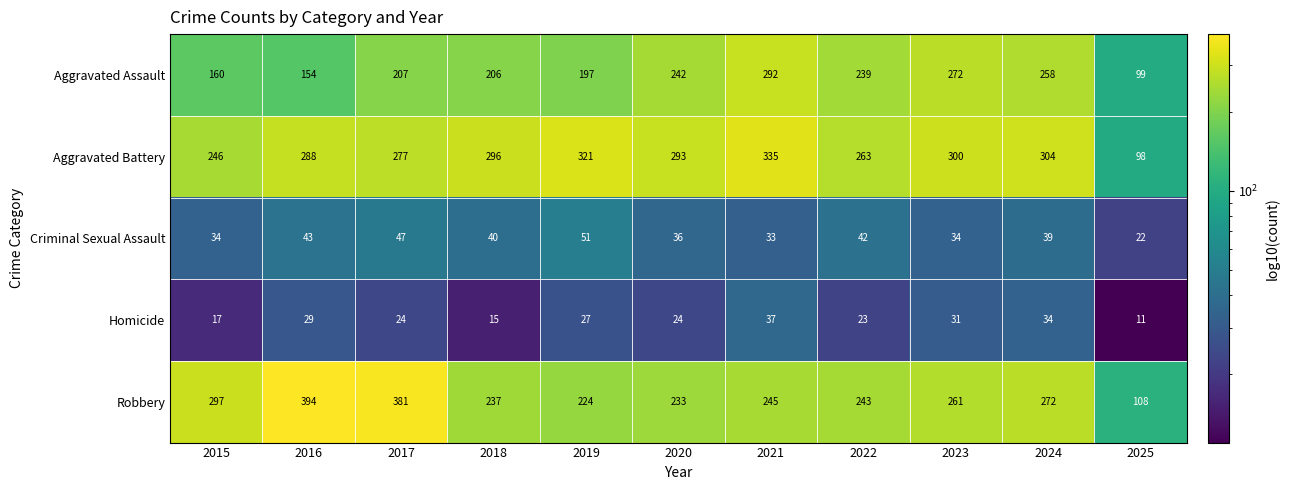

What is the smallest value displayed?

11